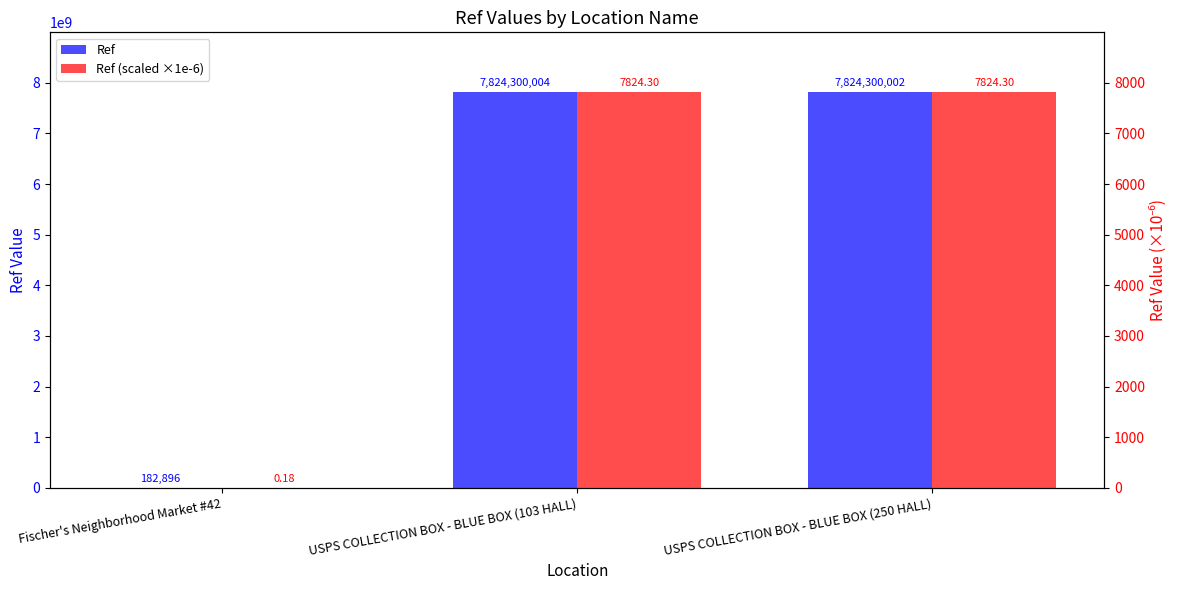

What is the label of the 3rd bar from the left?

USPS COLLECTION BOX - BLUE BOX (250 HALL)